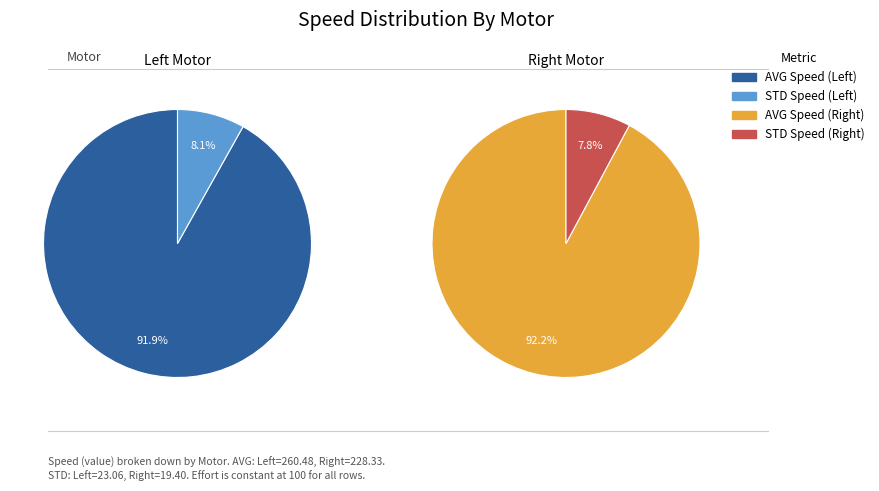

The AVG Speed slice represents 77% of the pie. True or false?

False